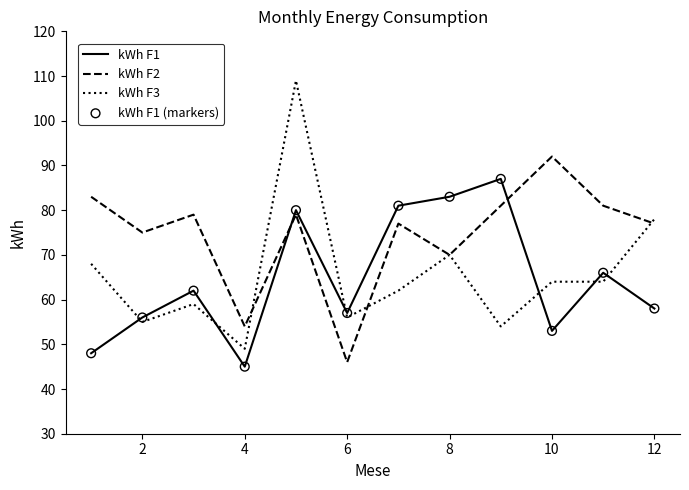

Which series has the largest total across all categories?

kWh F2